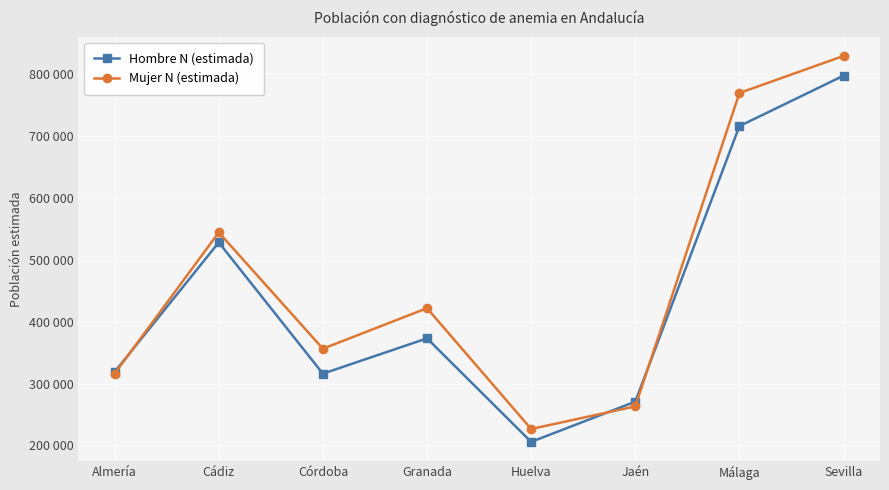

Does the chart have visible grid lines?

Yes